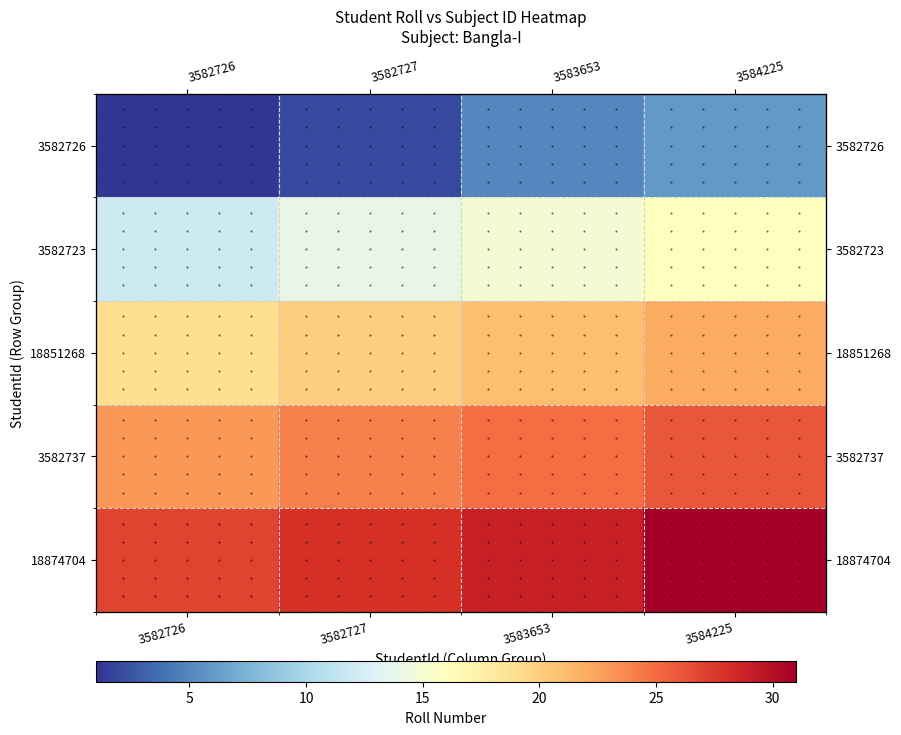

What is the greatest value displayed?

31